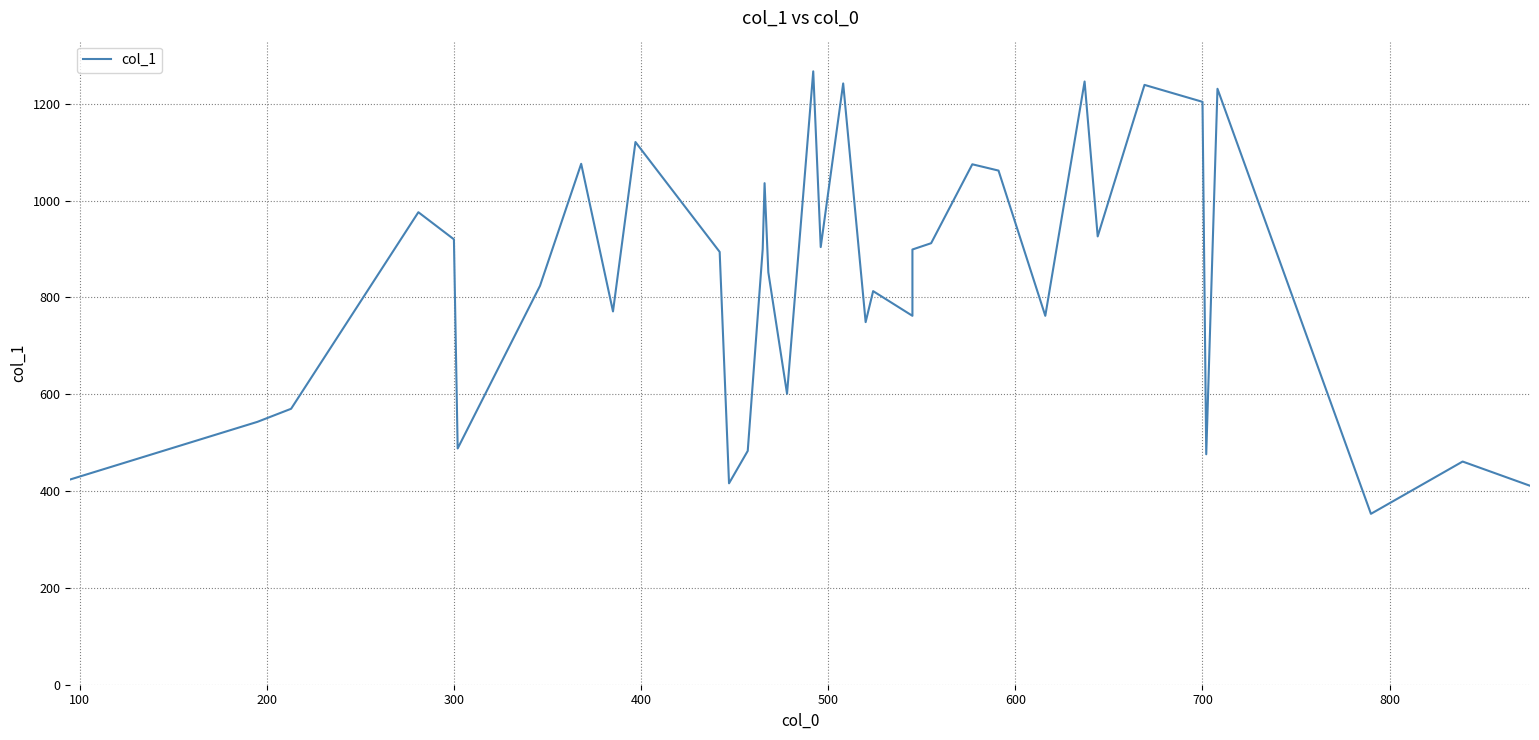

The chart shows a value of 156 at 0. True or false?

False